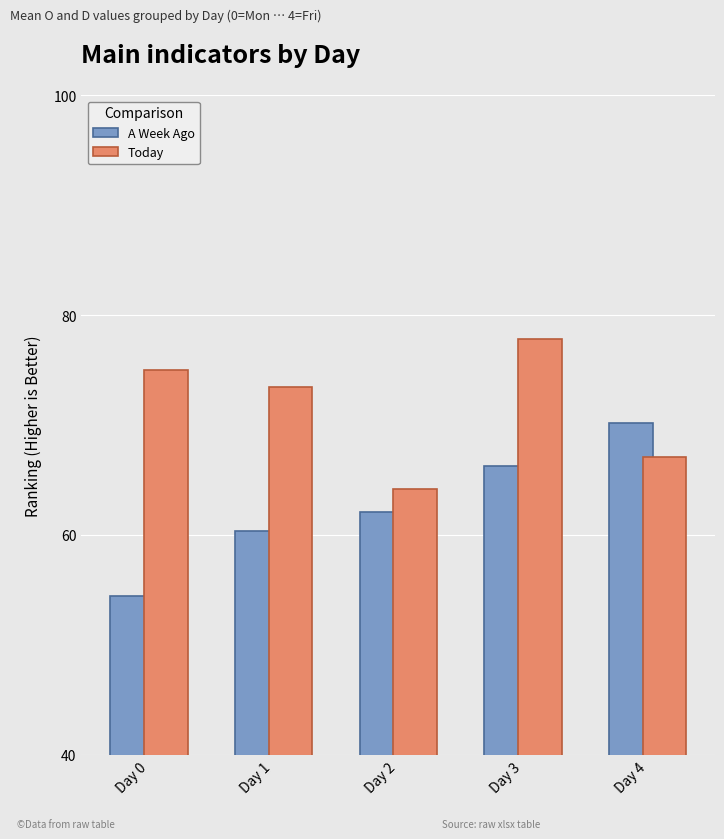

Rank the series by their average value, from highest to lowest.

Today, A Week Ago